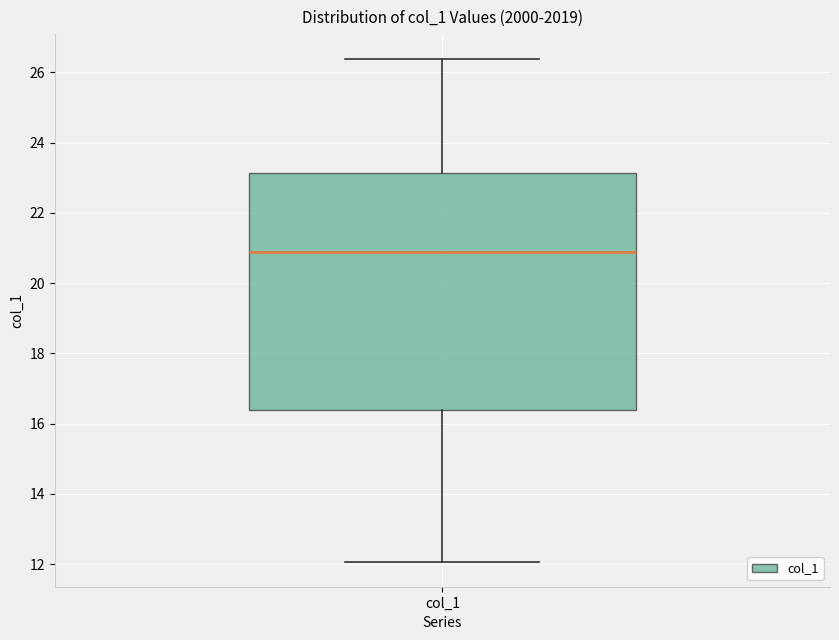

Transcribe this box plot: give where the median line is, the range the box spans, and where the two whiskers end, as read against the y-axis. The values are not printed on the chart, so give them approximately, as read against the axis.

median 20.8, box 16.4 to 23.2, whiskers 12.0 to 26.4